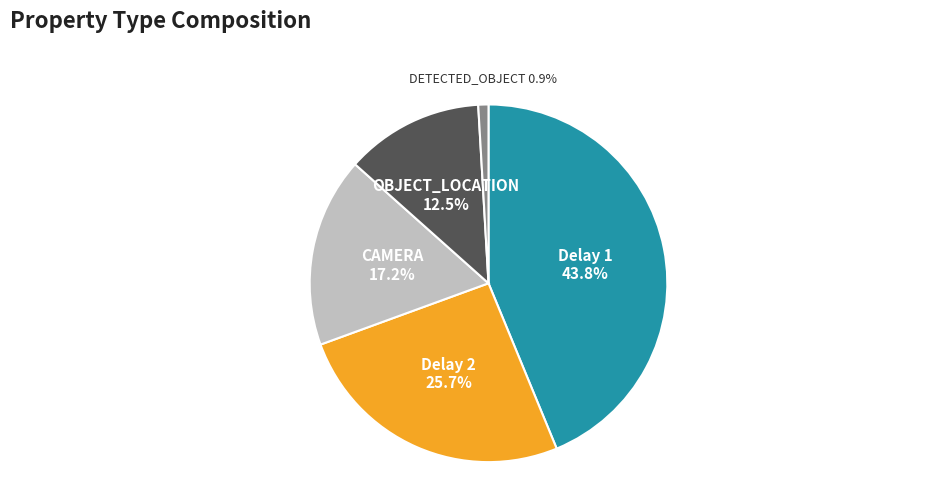

Is it true that Delay 1 is 14% of the pie?

False